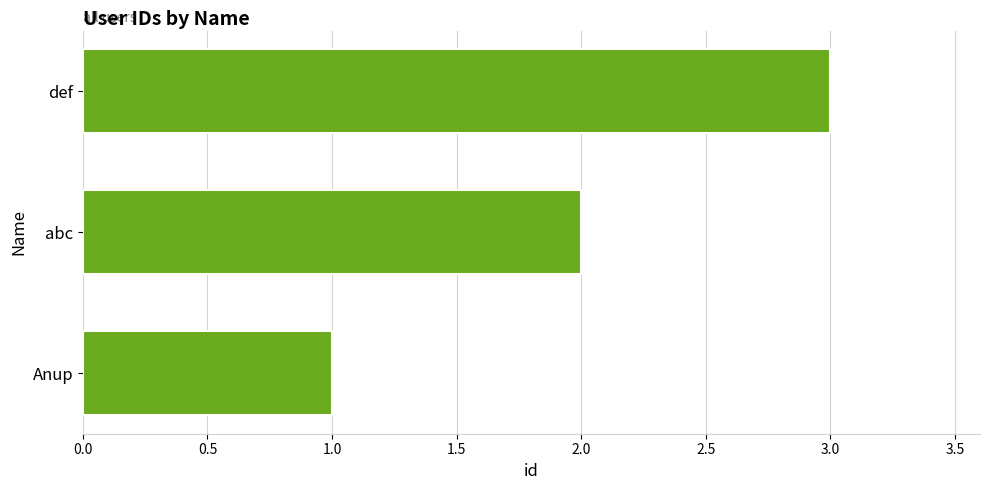

How many data points are less than 2?

1